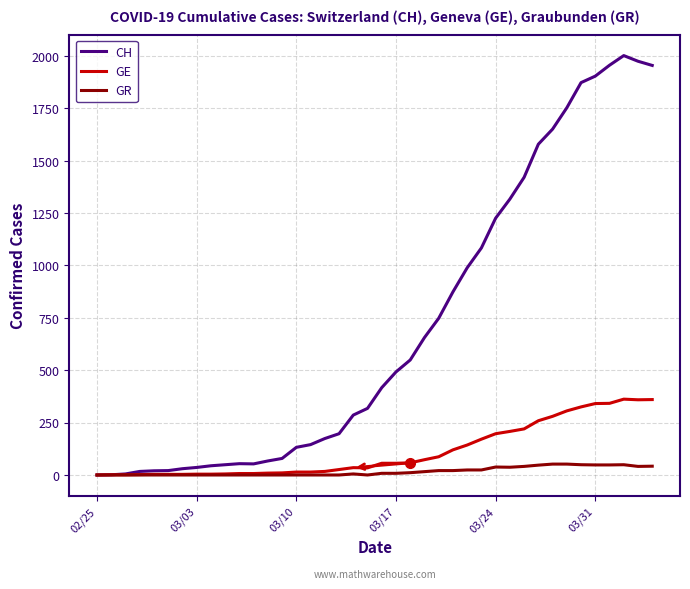

Which series has the largest total across all categories?

CH